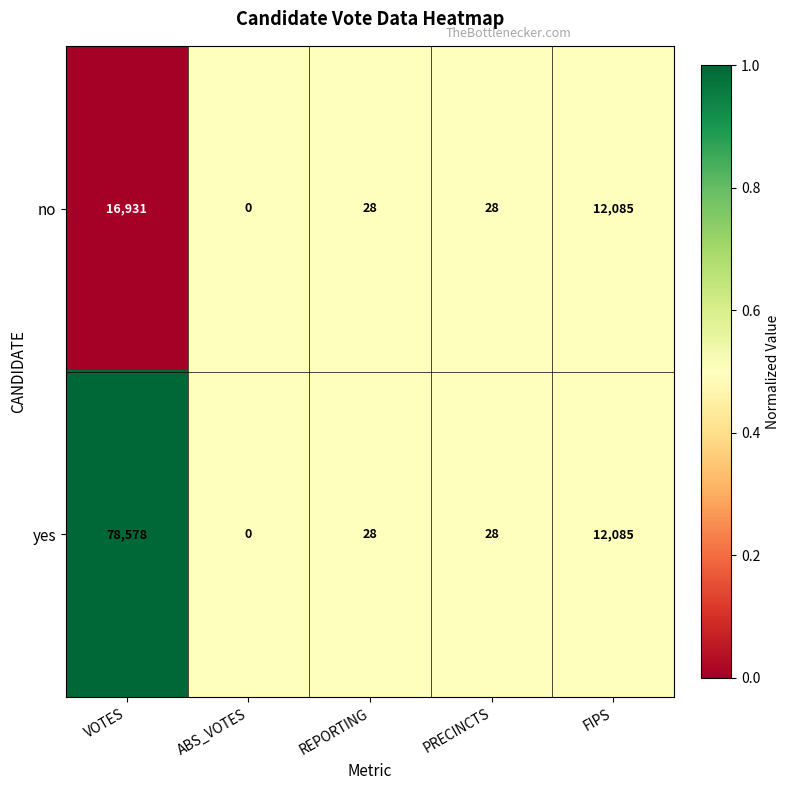

Which series has the largest range (max minus min)?

yes